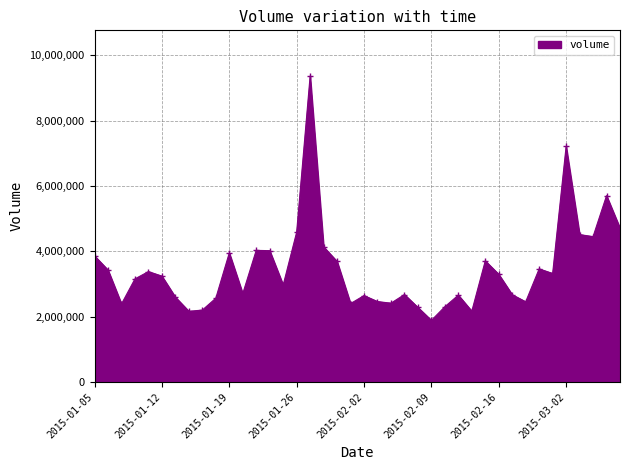

What is the maximum value shown in the chart?

9362268